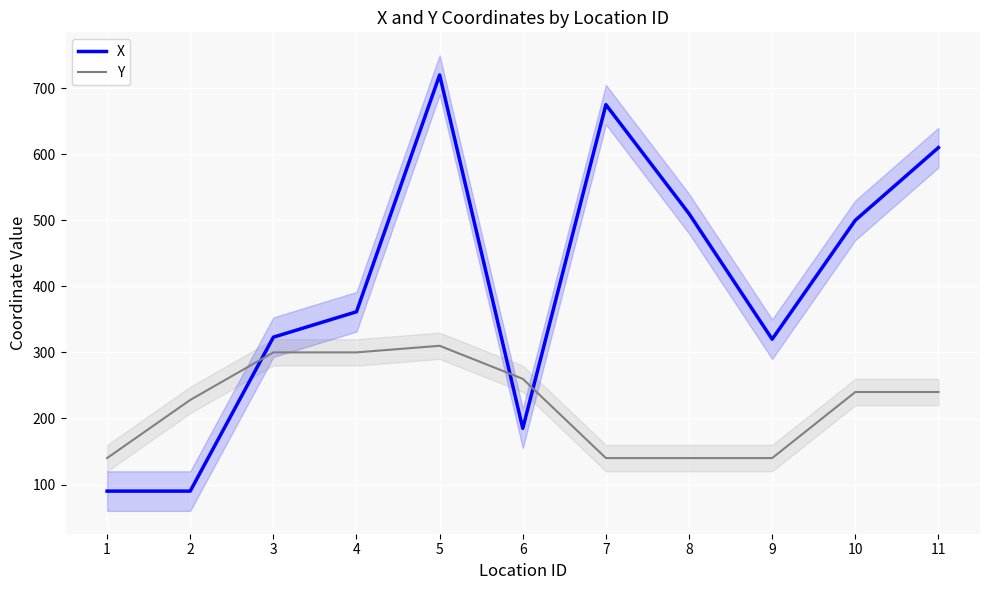

The value of X at 7 is 191.1. True or false?

False